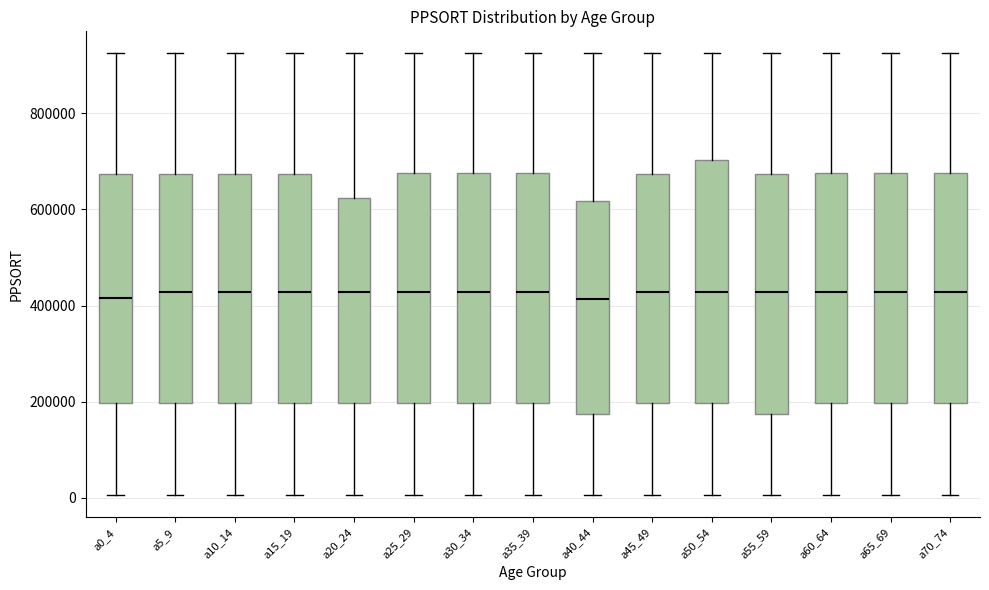

Reading left to right, transcribe this box plot: for each box, give where its median line is, the range the box spans, and where its two whiskers end, as read against the y-axis. The values are not printed on the chart, so give them approximately, as read against the axis.

a0_4: median 420000, box 200000 to 680000, whiskers 0 to 920000
a5_9: median 420000, box 200000 to 680000, whiskers 0 to 920000
a10_14: median 420000, box 200000 to 680000, whiskers 0 to 920000
a15_19: median 420000, box 200000 to 680000, whiskers 0 to 920000
a20_24: median 420000, box 200000 to 620000, whiskers 0 to 920000
a25_29: median 420000, box 200000 to 680000, whiskers 0 to 920000
a30_34: median 420000, box 200000 to 680000, whiskers 0 to 920000
a35_39: median 420000, box 200000 to 680000, whiskers 0 to 920000
a40_44: median 420000, box 180000 to 620000, whiskers 0 to 920000
a45_49: median 420000, box 200000 to 680000, whiskers 0 to 920000
a50_54: median 420000, box 200000 to 700000, whiskers 0 to 920000
a55_59: median 420000, box 180000 to 680000, whiskers 0 to 920000
a60_64: median 420000, box 200000 to 680000, whiskers 0 to 920000
a65_69: median 420000, box 200000 to 680000, whiskers 0 to 920000
a70_74: median 420000, box 200000 to 680000, whiskers 0 to 920000